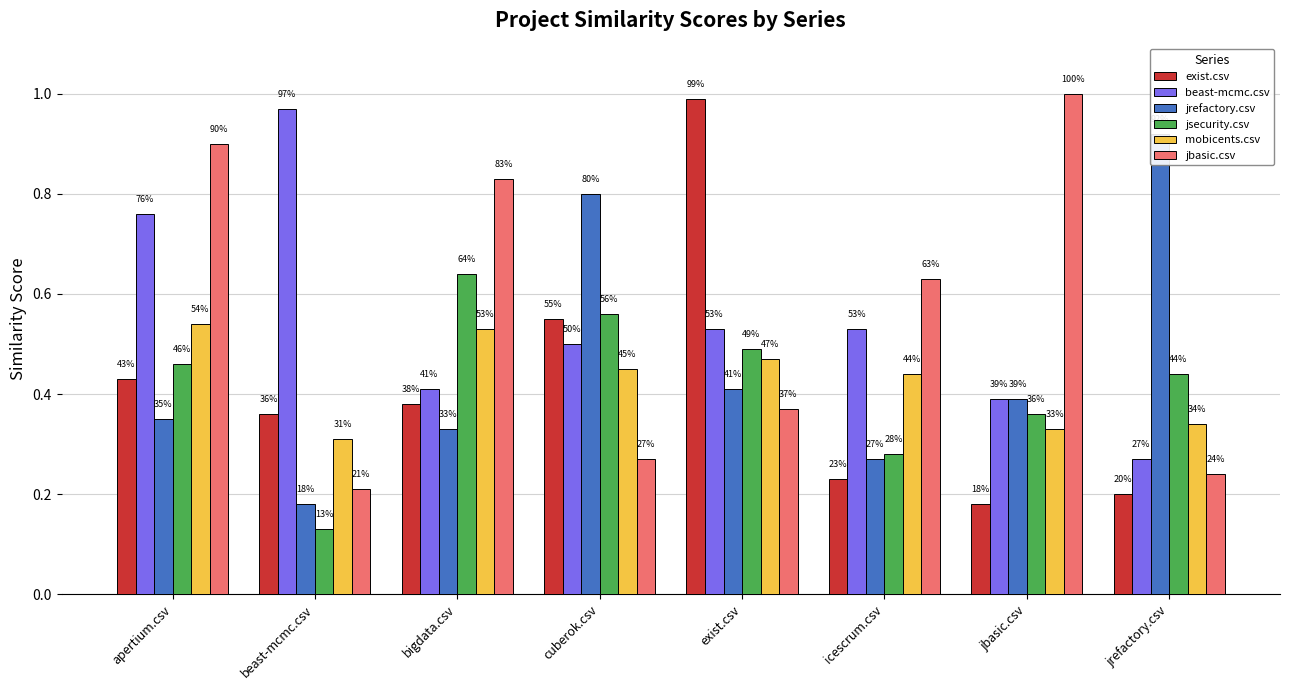

How many categories are shown in the chart?

8